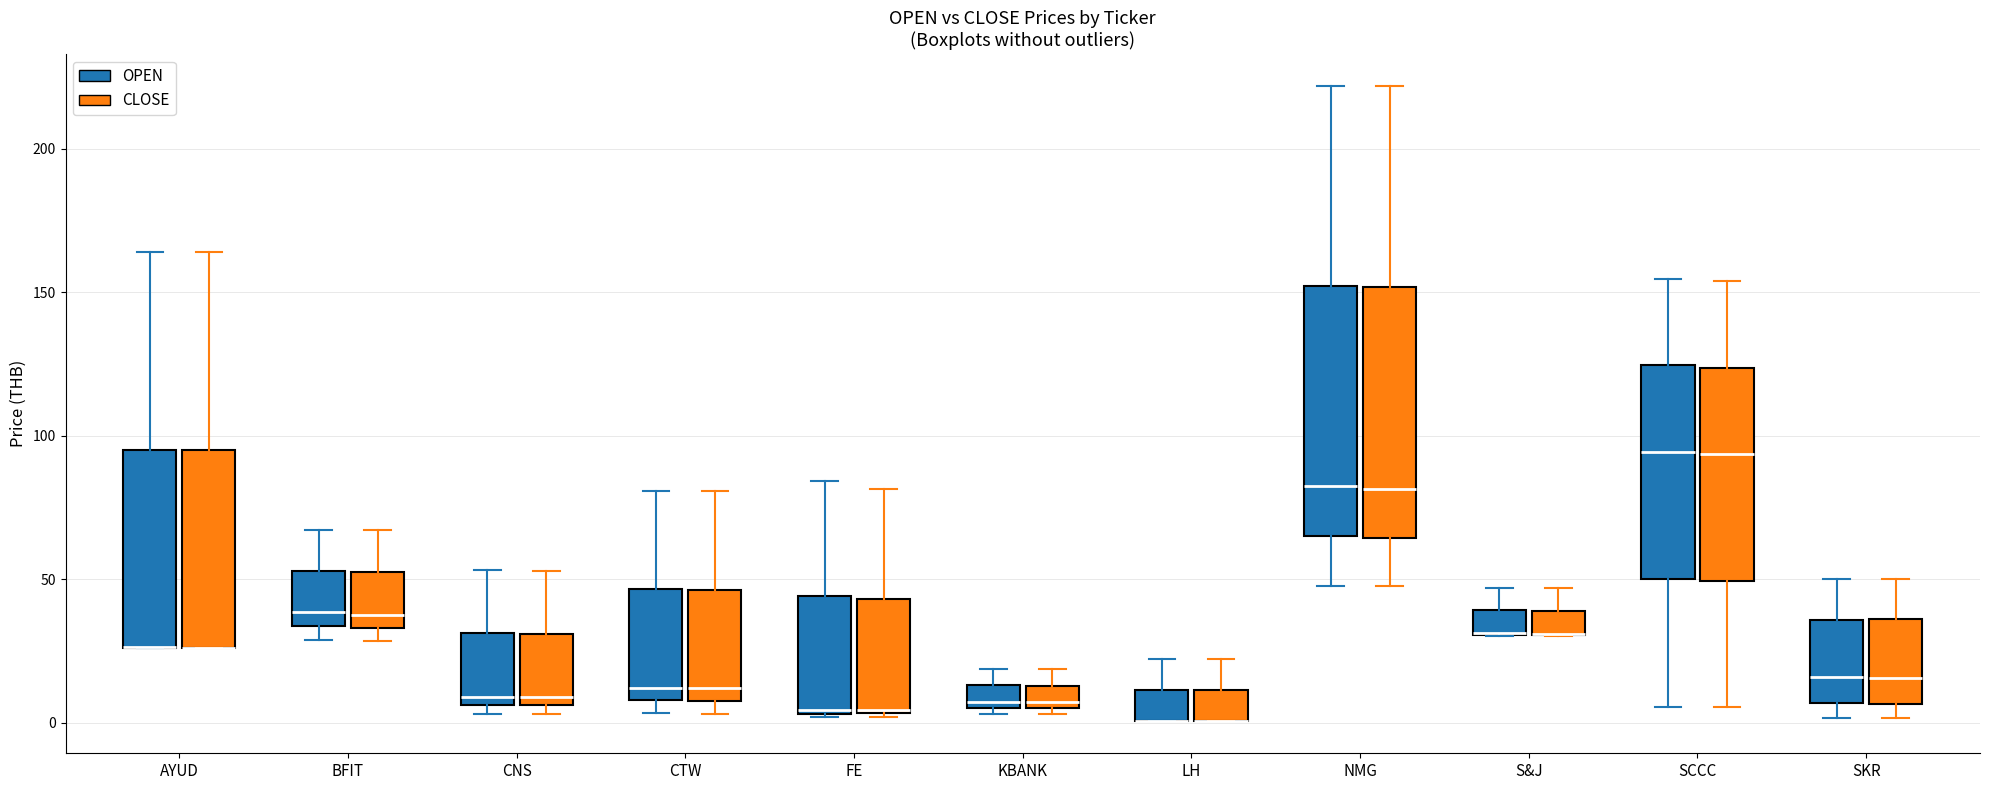

Where is the upper edge of the box for CTW (OPEN) on the y-axis? The values are not printed on the chart, so give them approximately, as read against the axis.

45